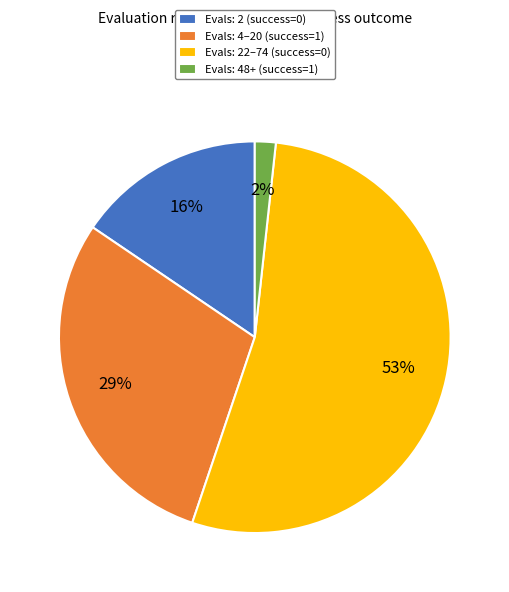

Do Evals: 2 (success=0) and Evals: 4–20 (success=1) together represent more than half of the pie?

No